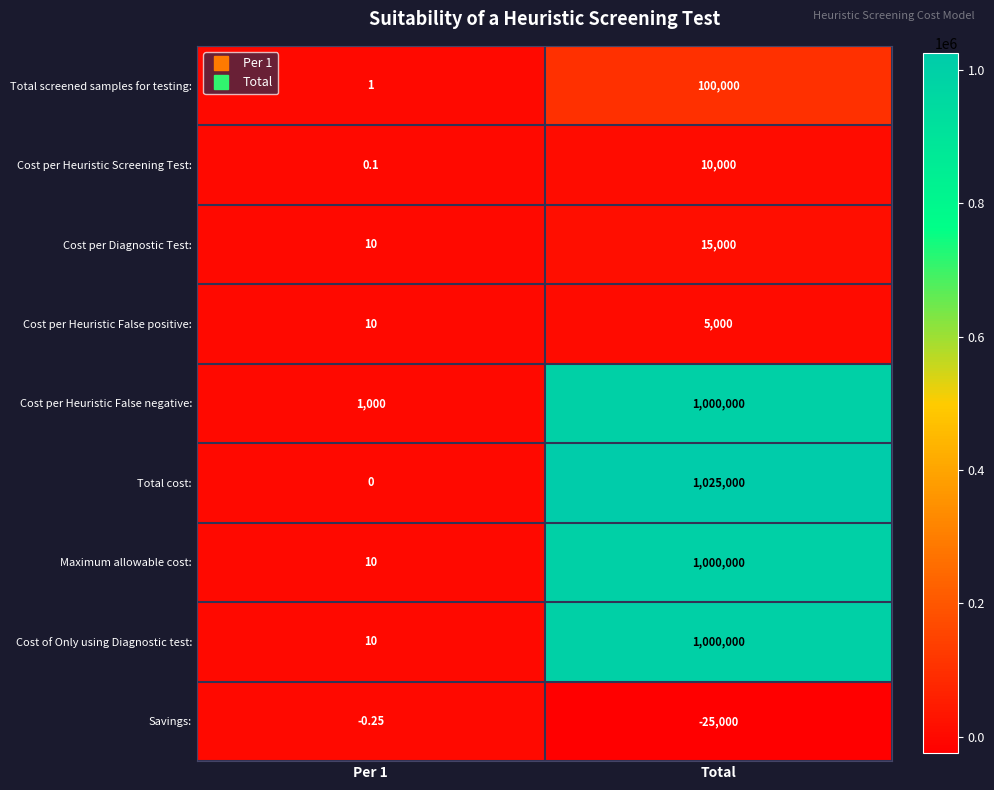

At which category does the chart reach its peak across all series?

Total